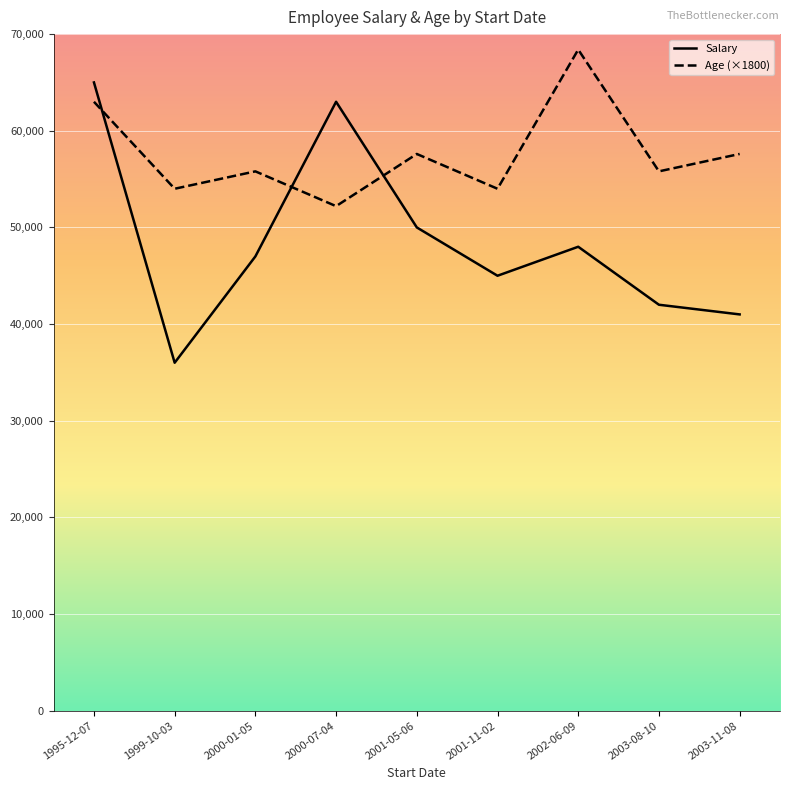

At 2001-11-02, list the series in order from largest to smallest.

Age (×1800), Salary